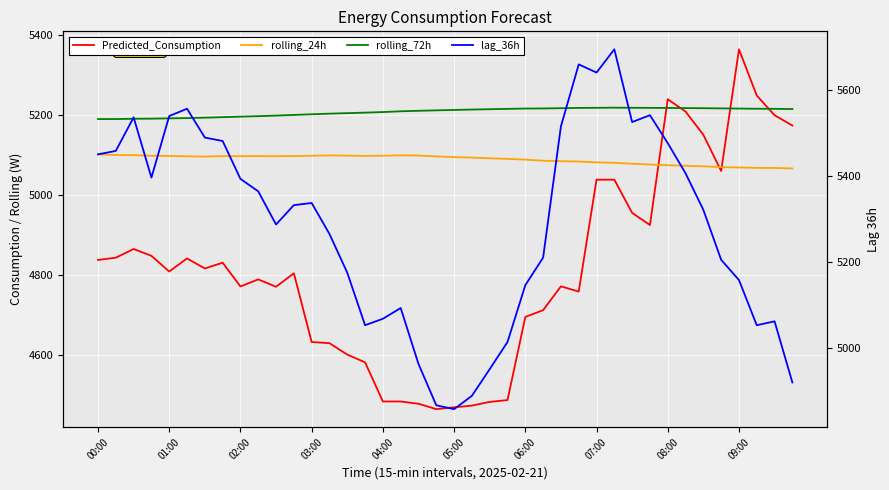

What is the average value of the rolling_72h series?

5207.7